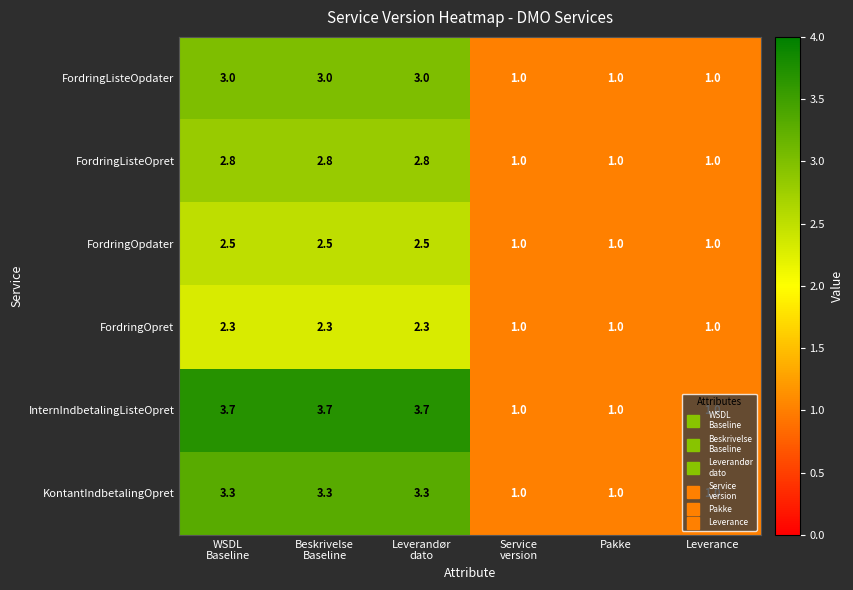

True or false: InternIndbetalingListeOpret has a value of 1.0 at Leverance.

True